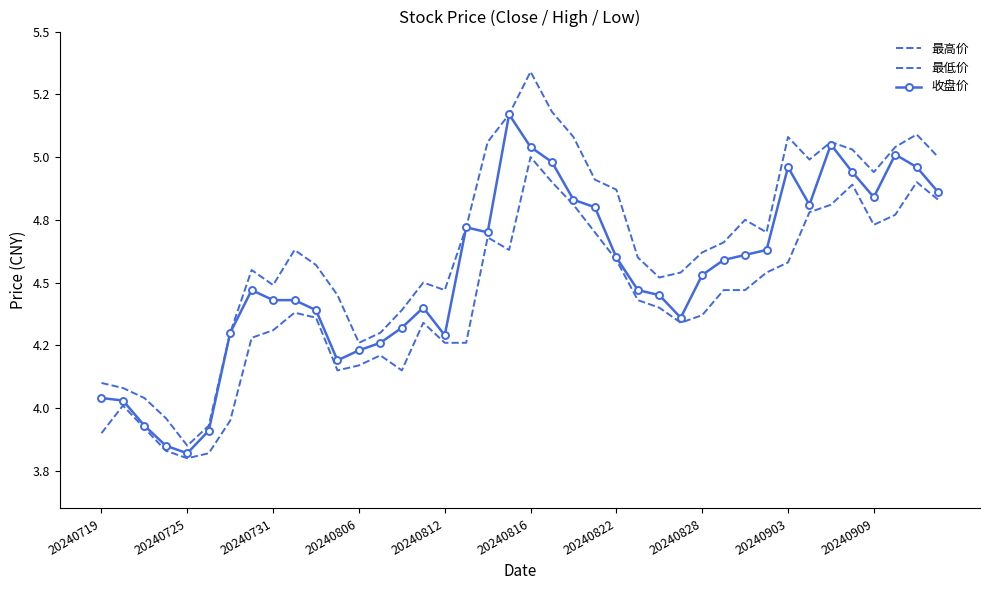

Which series has the largest range (max minus min)?

最高价